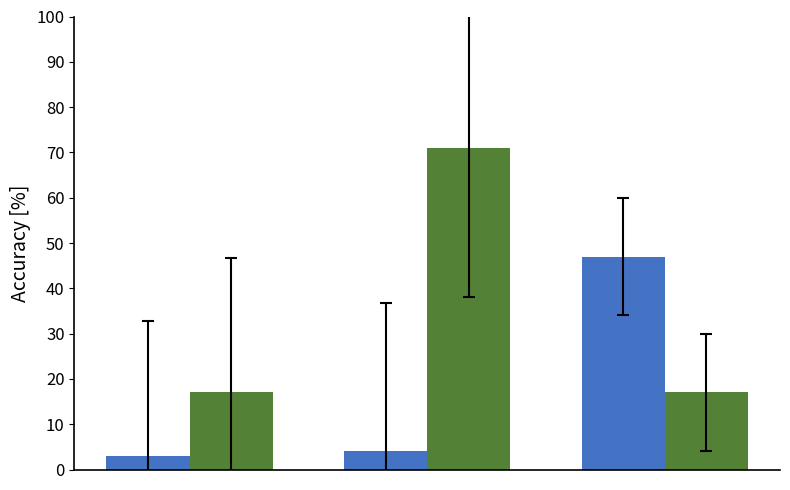

What is the greatest value displayed?

71